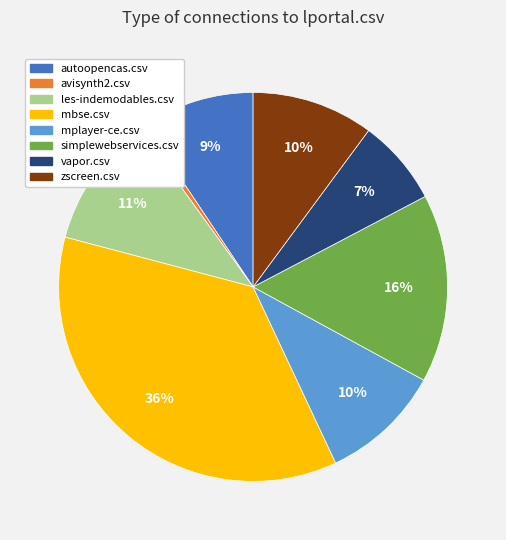

To the nearest percent, what is the combined percentage of les-indemodables.csv and avisynth2.csv?

12%